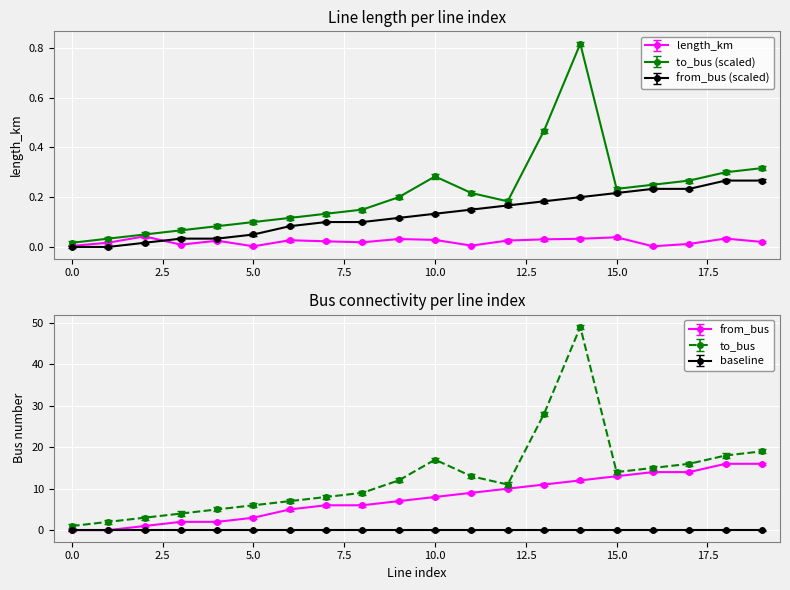

True or false: length_km has a value of 0.0 at 7.

True